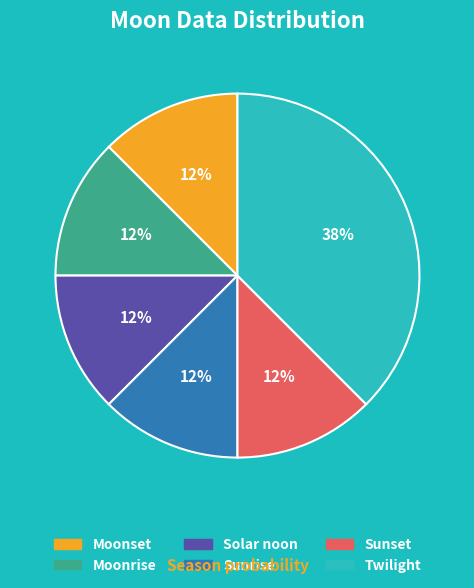

Is there a majority slice in this chart?

No